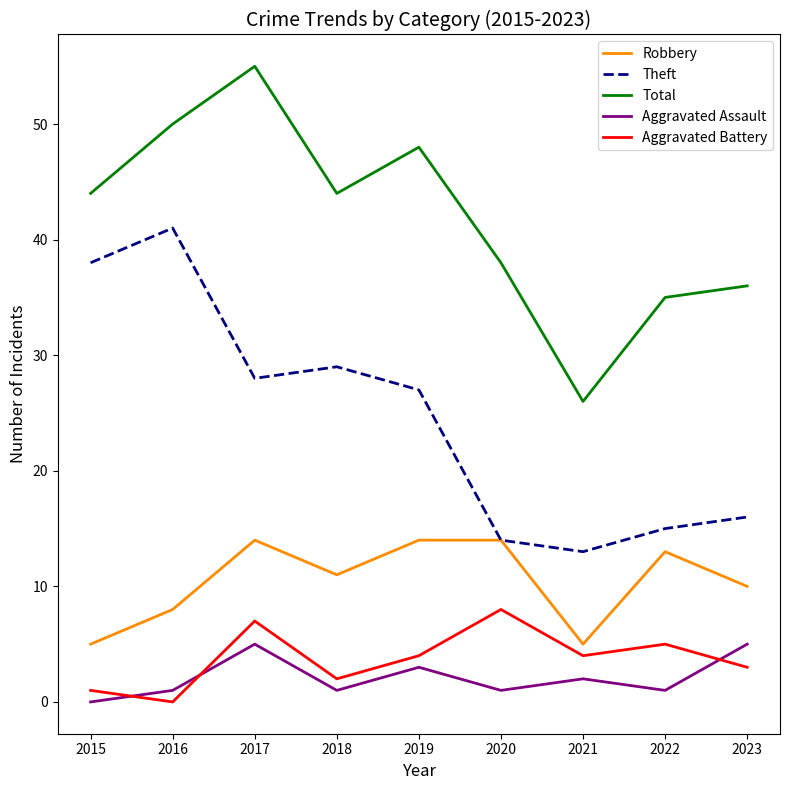

What is the total value across all series at 2021?

50